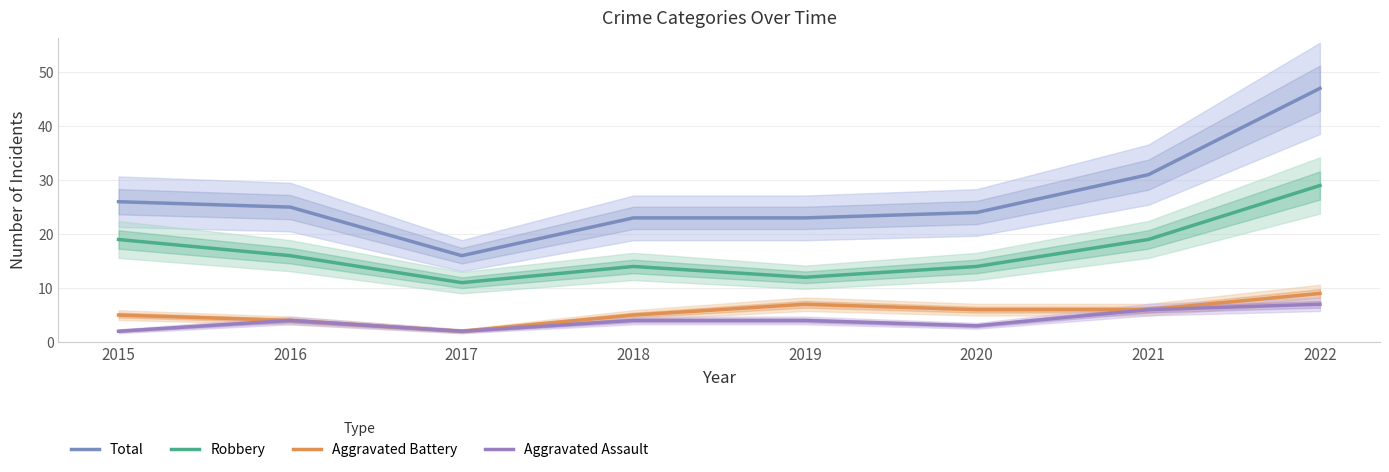

True or false: Aggravated Battery and Aggravated Assault cross at least once.

False